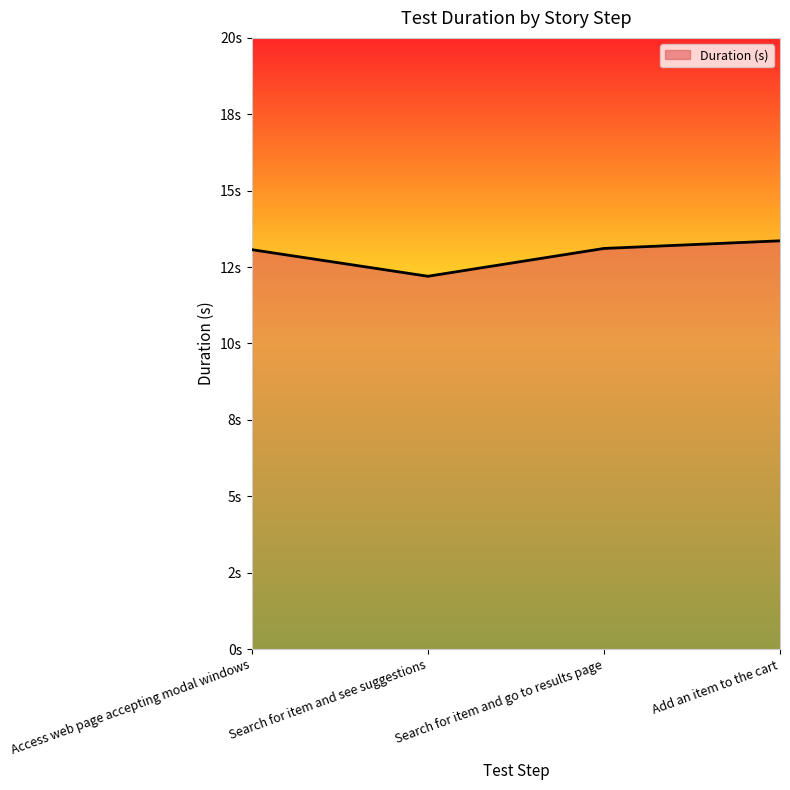

What is the label of the 2nd point from the left?

Search for item and see suggestions